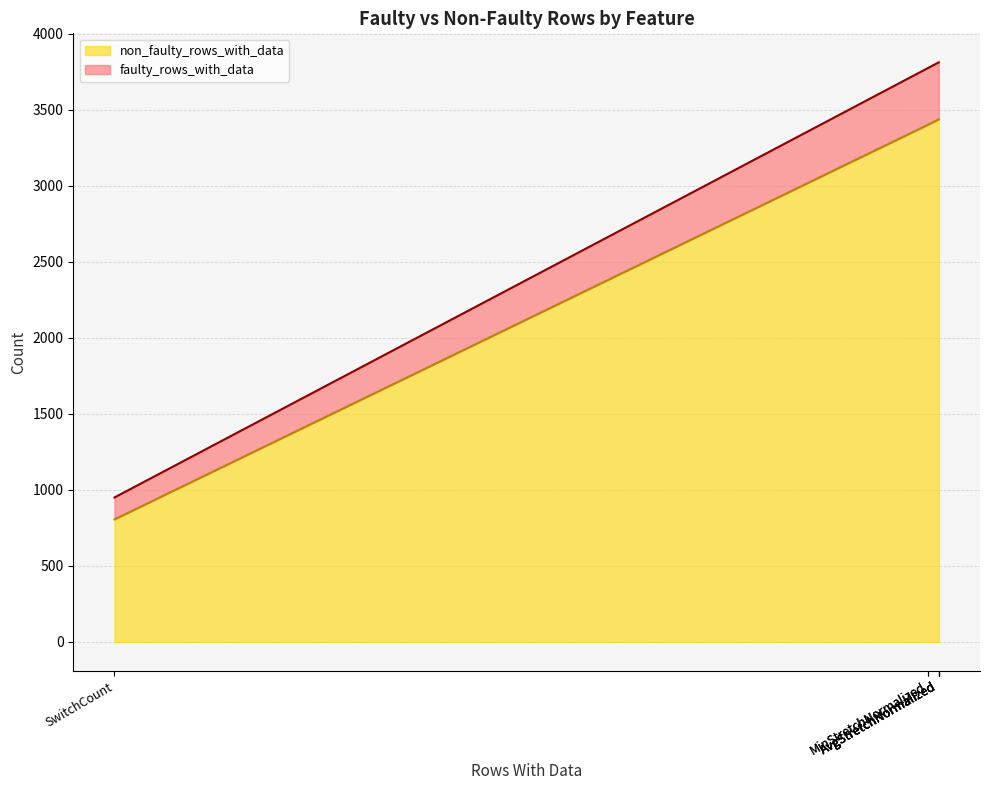

What position from the right is MinStretchNormalized?

3